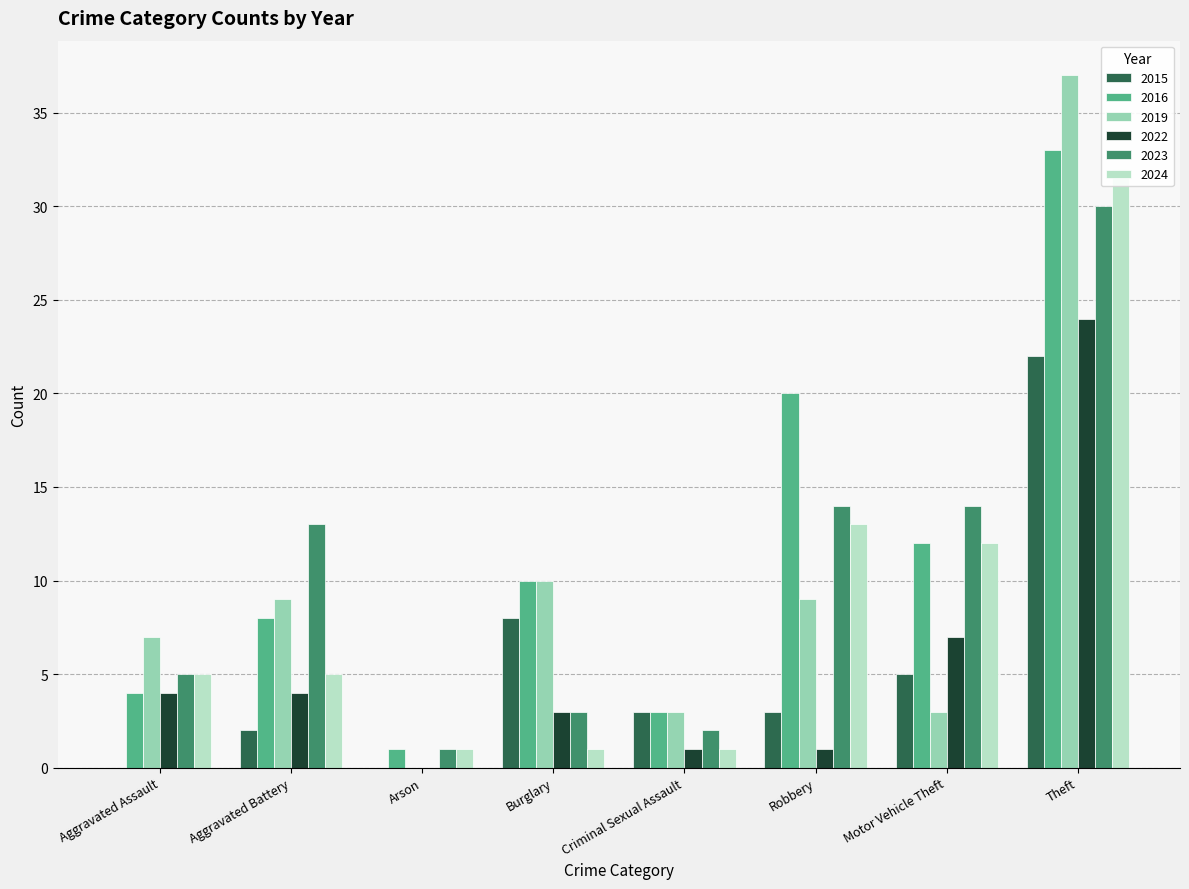

Where does the 2022 series first go above 4?

Motor Vehicle Theft